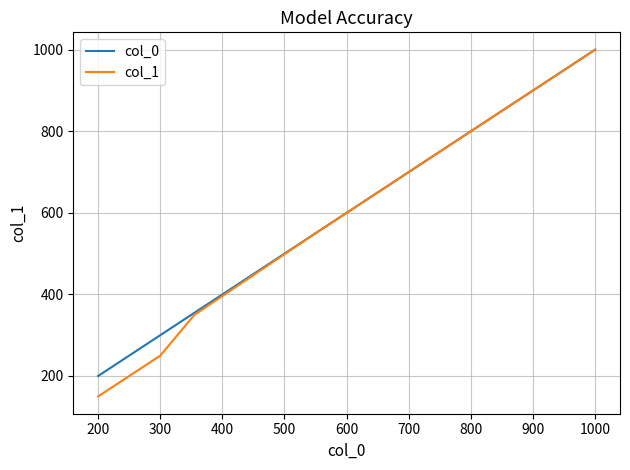

What is the greatest value displayed?

1000.1